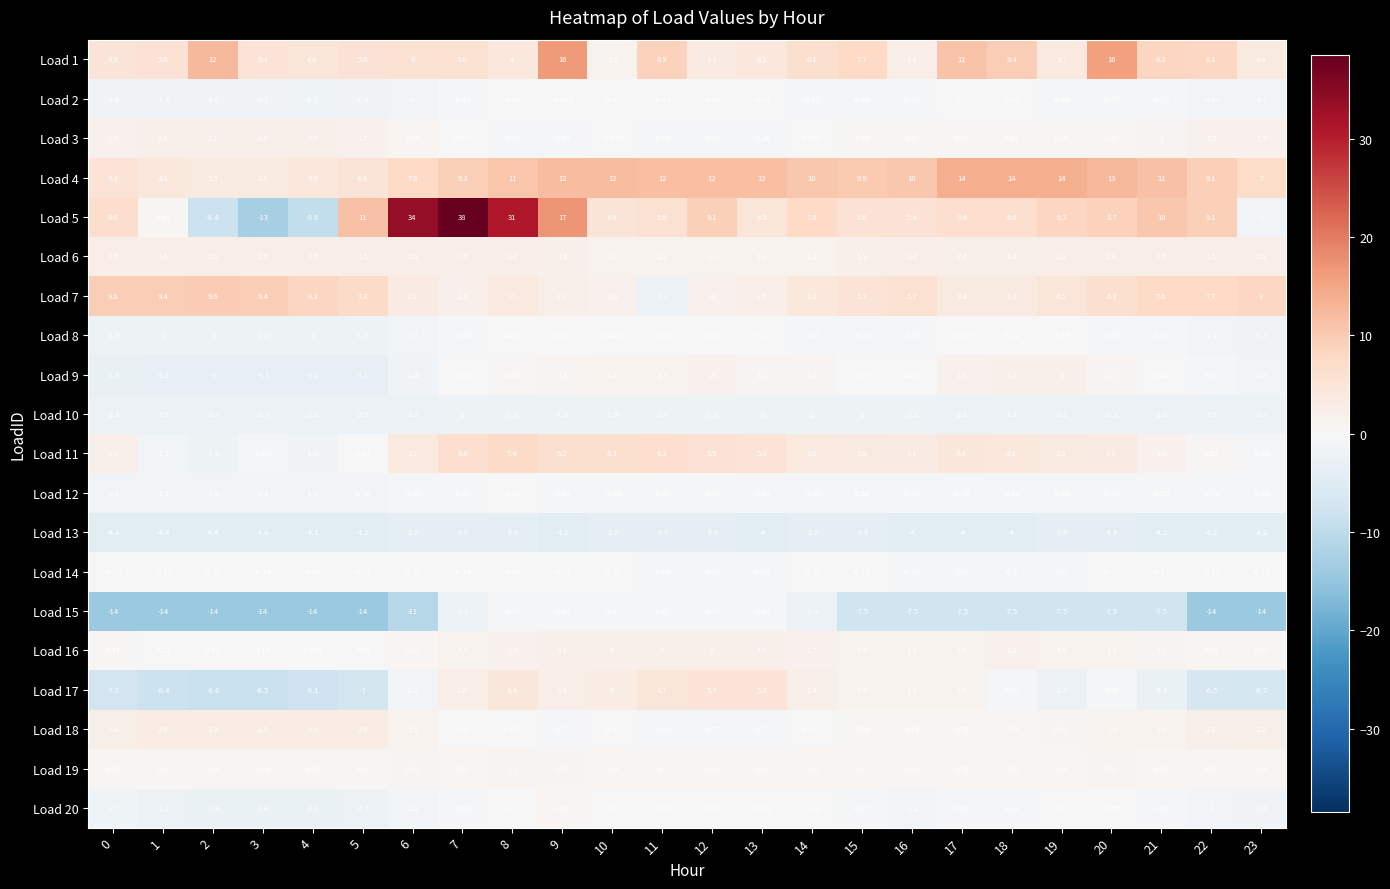

Is the value of Load 1 at 9 greater than the value of Load 14 at 19?

Yes